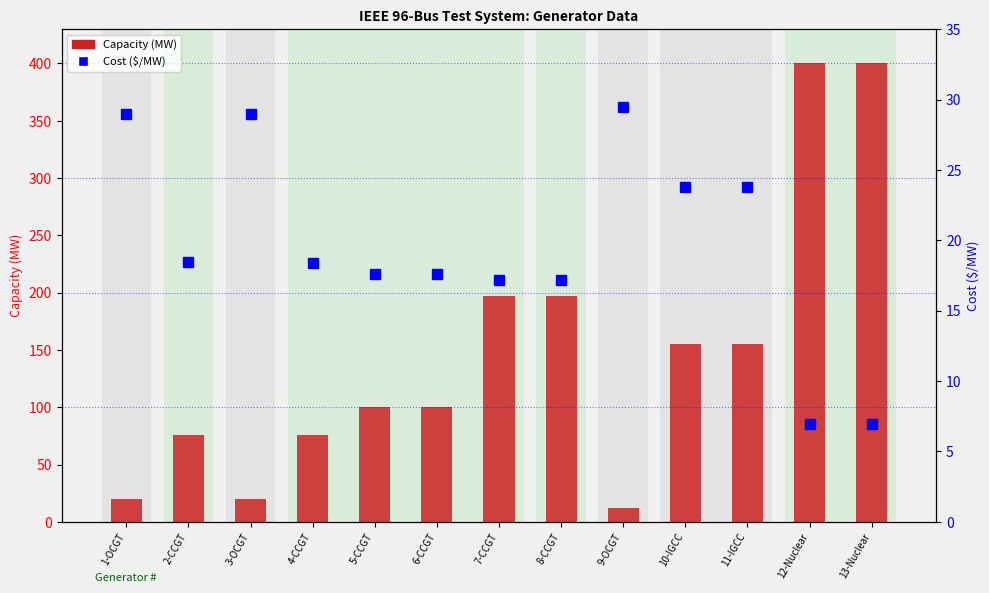

Is it true that Cost ($/MW) equals 23.8 at 11-IGCC?

True